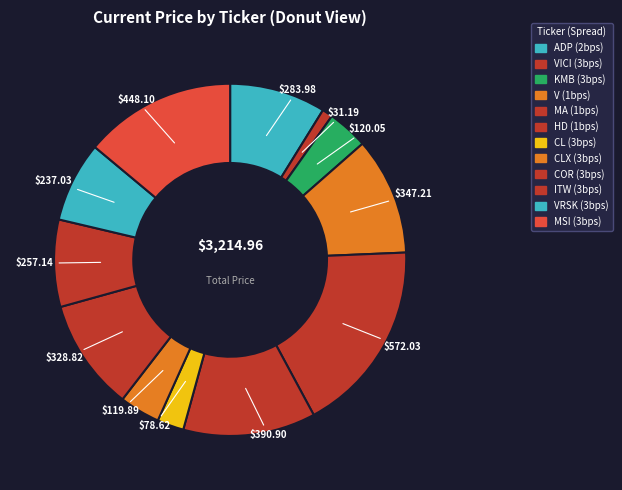

How many slices are in this pie chart?

12